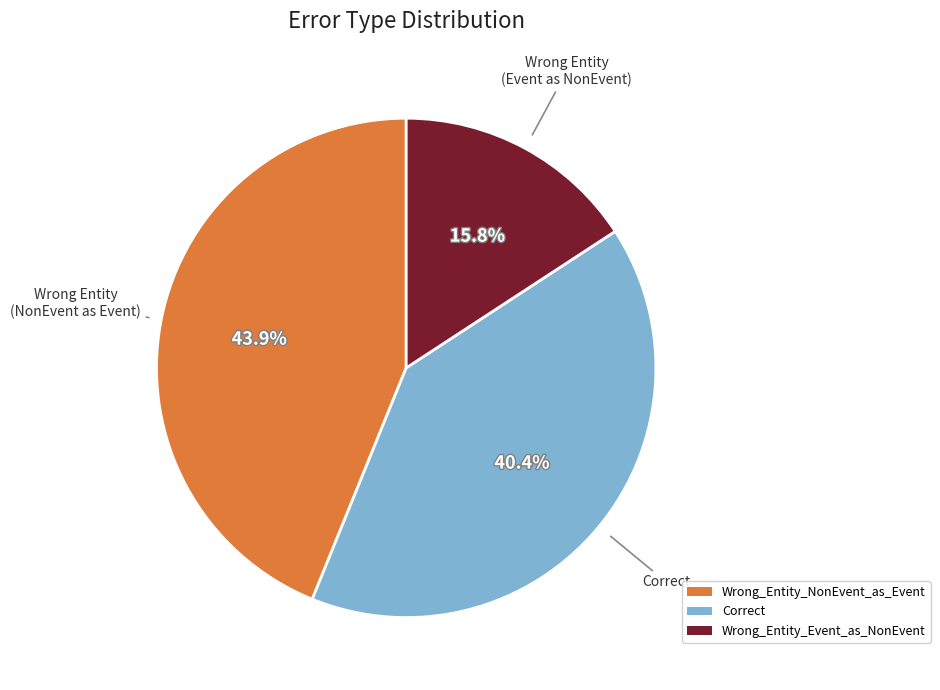

What percentage is the Correct slice, to the nearest percent?

40%